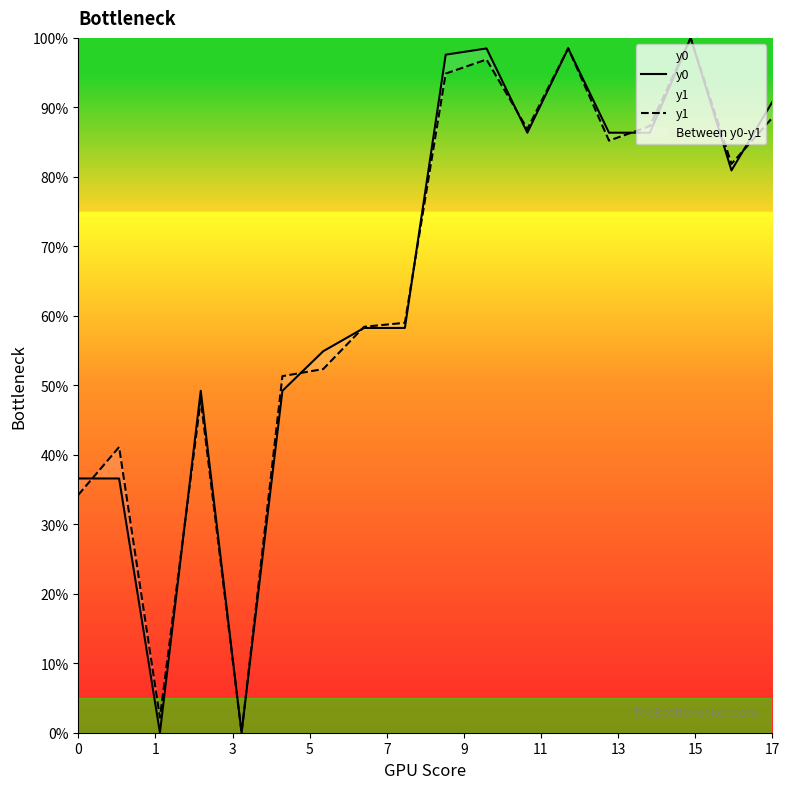

What is the total value across all series at 16?

1.6